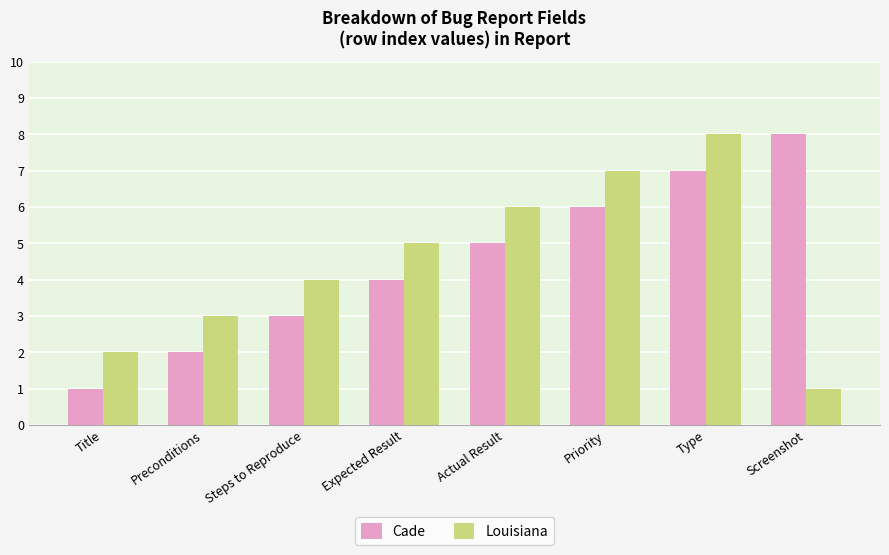

What is the lowest value of the Cade series?

1